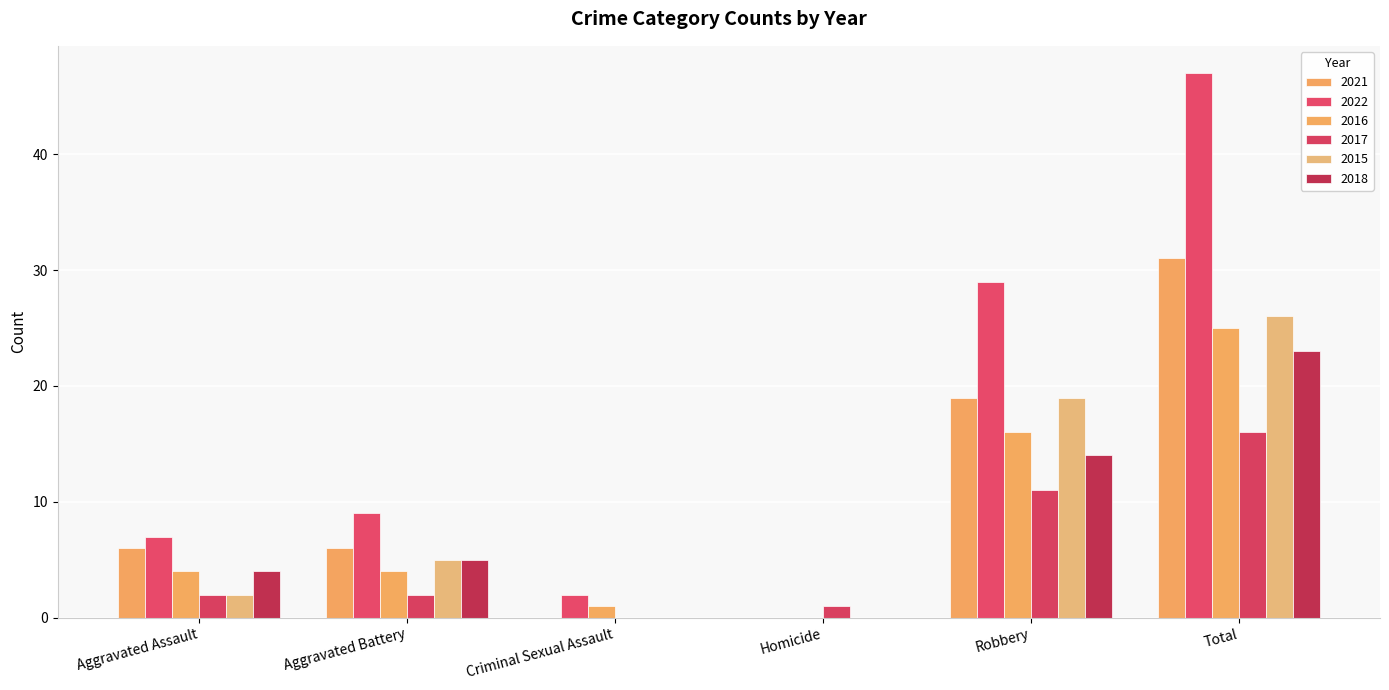

How many groups of bars are there?

6